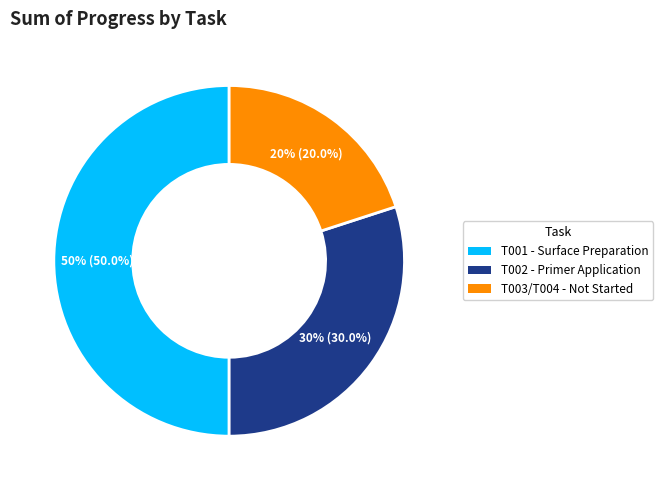

What percentage is the T001 - Surface Preparation slice, to the nearest percent?

50%